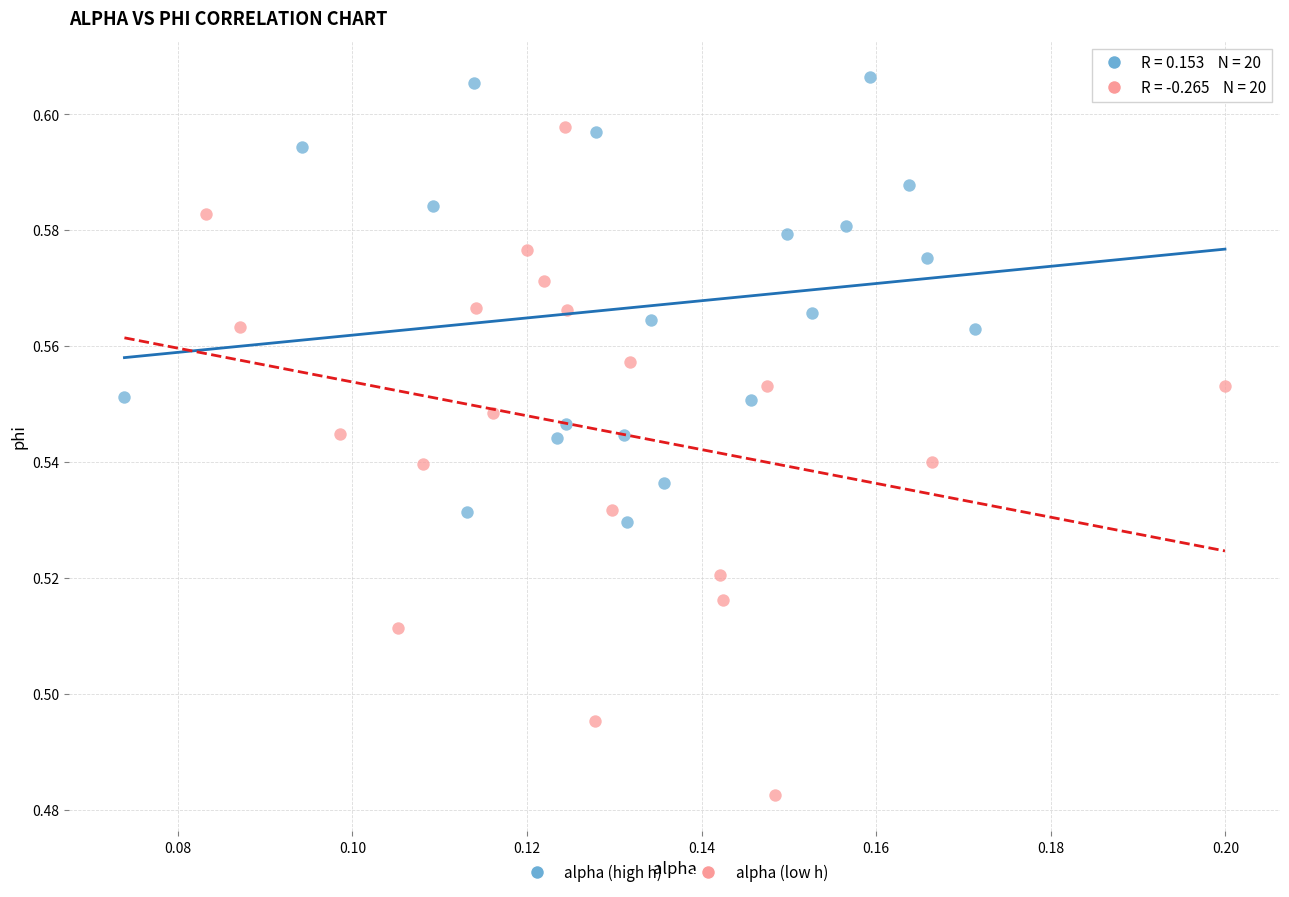

What are all the series names shown in the legend?

alpha (high h), alpha (low h)